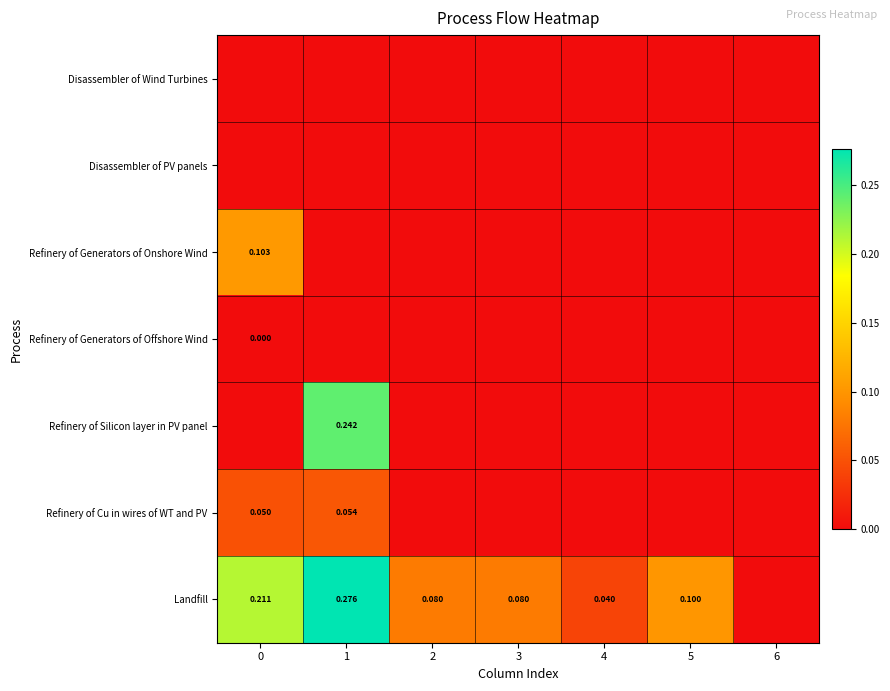

Is it true that Landfill equals 0.1 at 5?

True